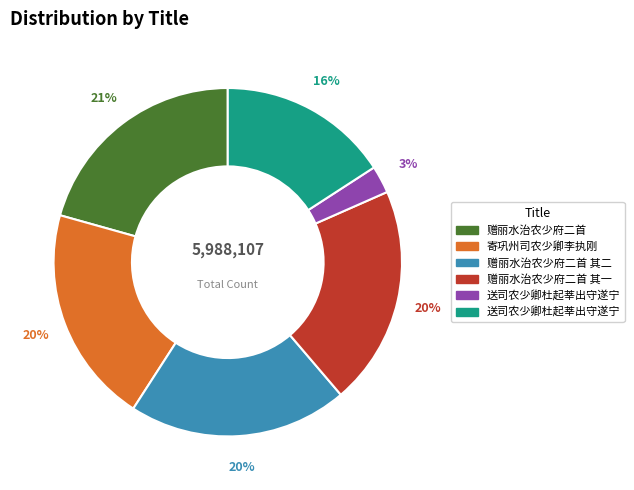

Is there any slice that represents more than half of the pie?

No